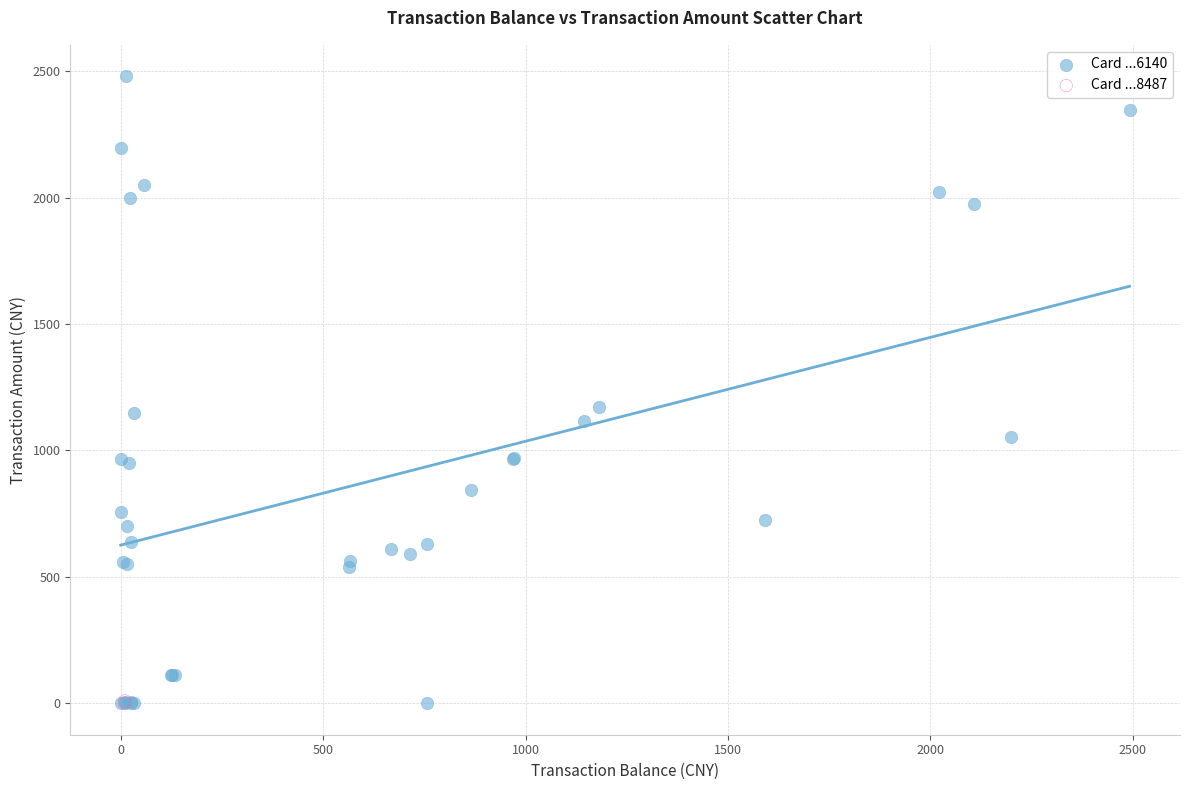

What are all the series names shown in the legend?

Card ...6140, Card ...8487